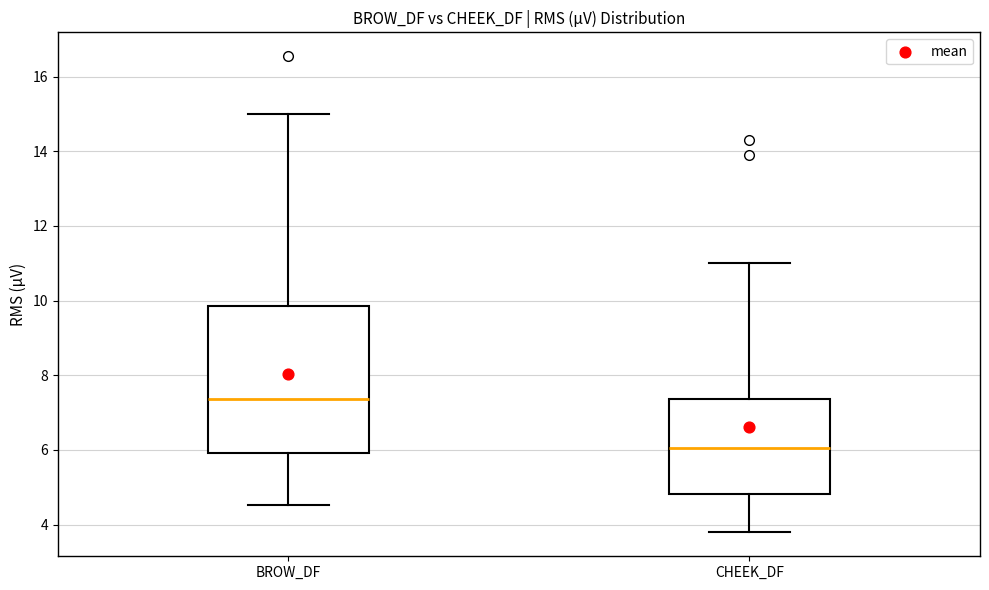

Reading left to right, transcribe this box plot: for each box, give where its median line is, the range the box spans, and where its two whiskers end, as read against the y-axis. The values are not printed on the chart, so give them approximately, as read against the axis.

BROW_DF: median 7.4, box 6.0 to 9.8, whiskers 4.6 to 15.0
CHEEK_DF: median 6.0, box 4.8 to 7.4, whiskers 3.8 to 11.0